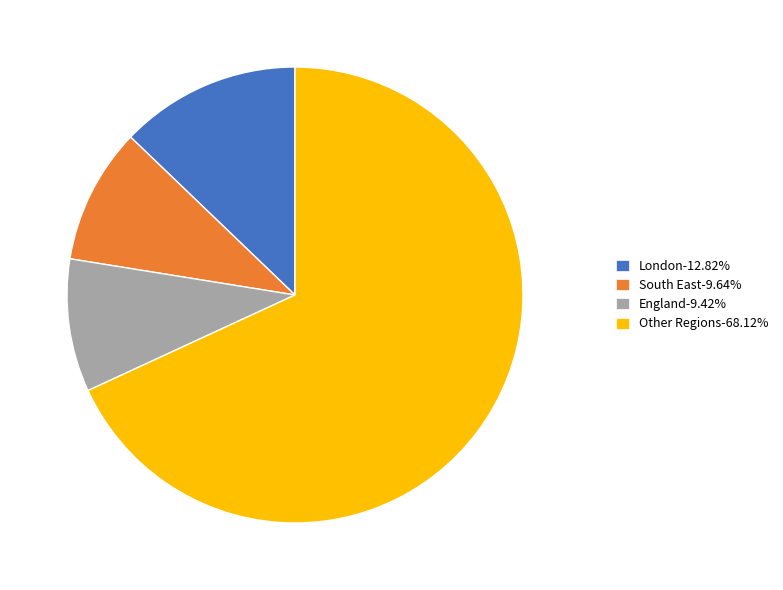

Is there any slice that represents more than half of the pie?

Yes